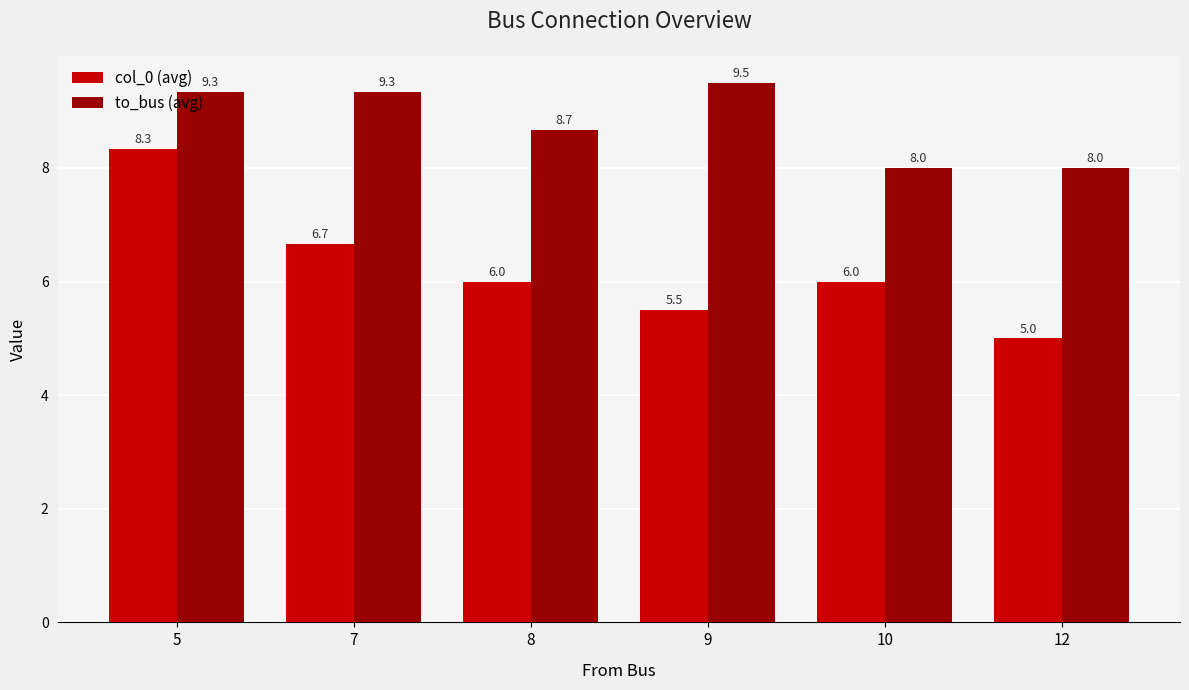

What is the total value across all series at 5?

17.7